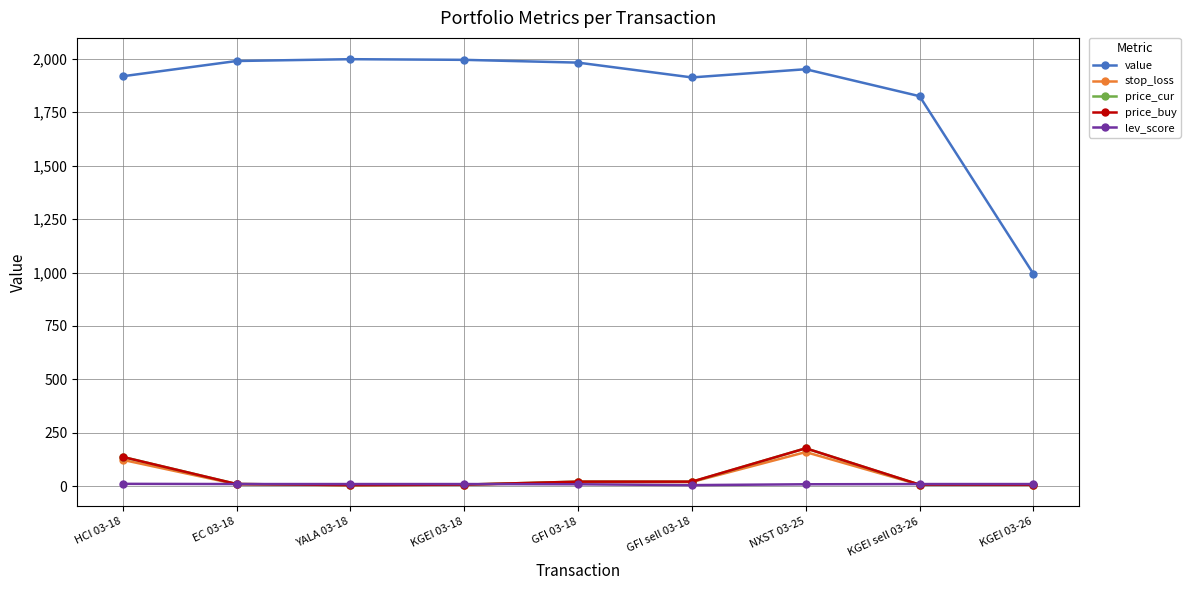

Which series has the largest total across all categories?

value